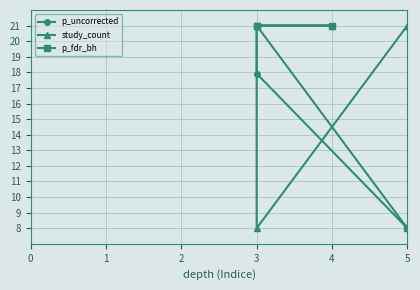

Which series changed the most between 1 and 2?

study_count